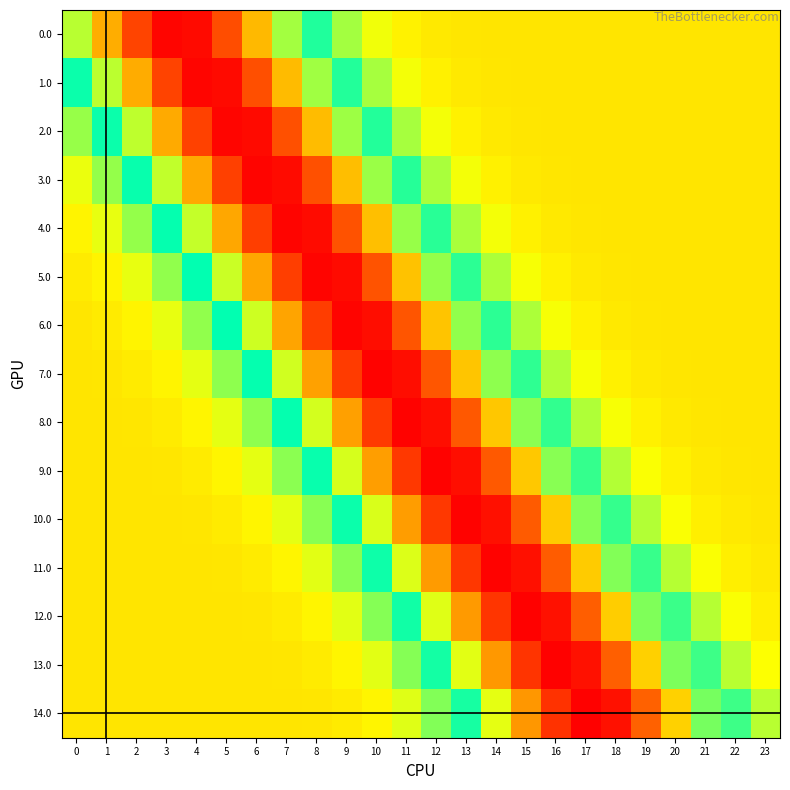

At how many categories does at least one series exceed 0?

24